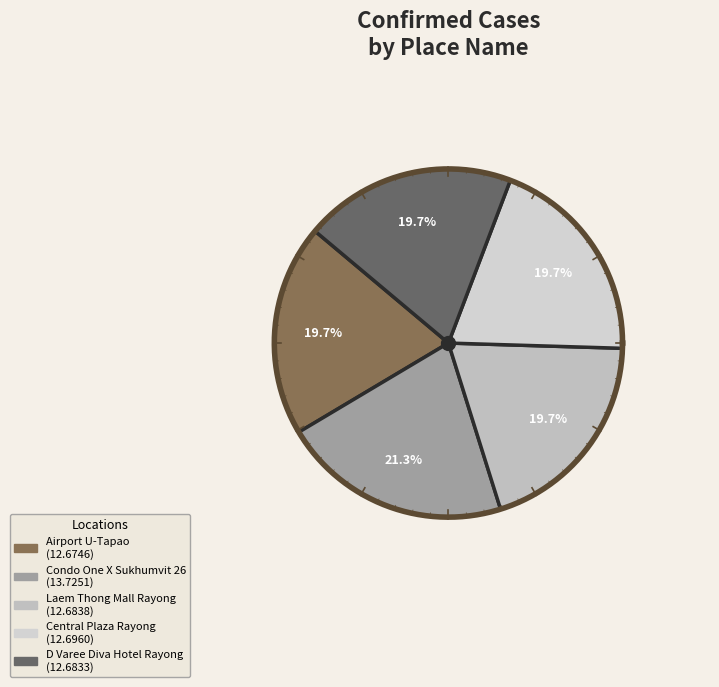

To the nearest percent, what is the average slice percentage?

20%